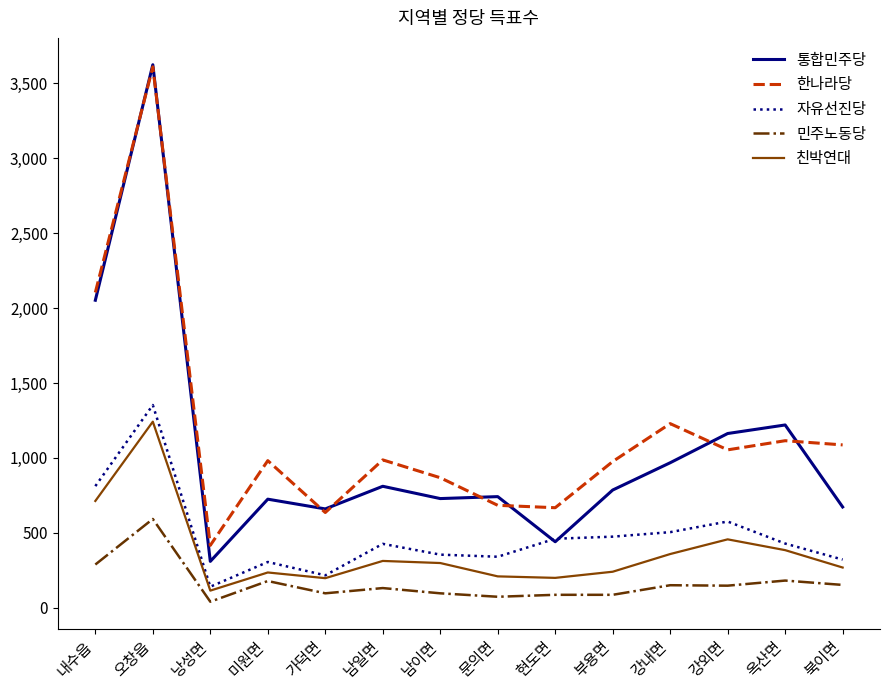

How many lines are shown in the chart?

5